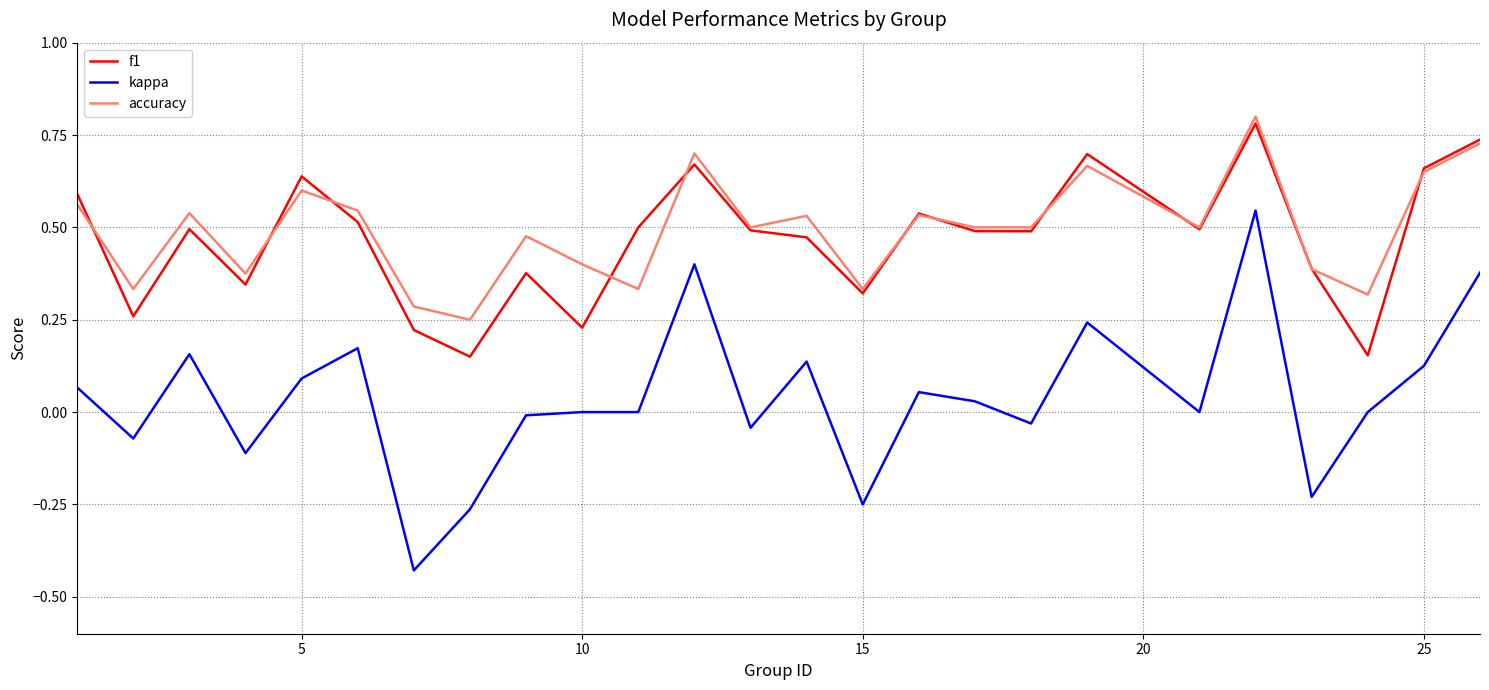

True or false: kappa and f1 intersect in this chart.

False